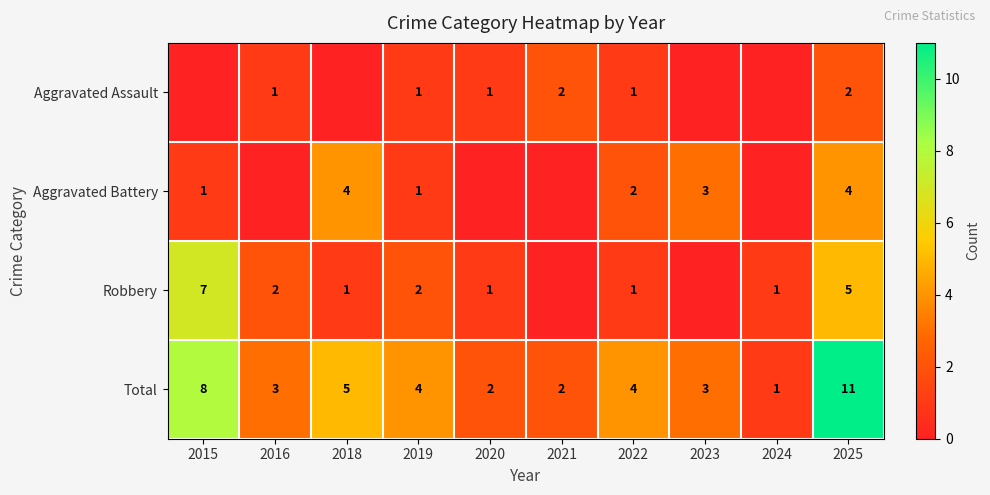

Between 2019 and 2018, which is larger?

2019